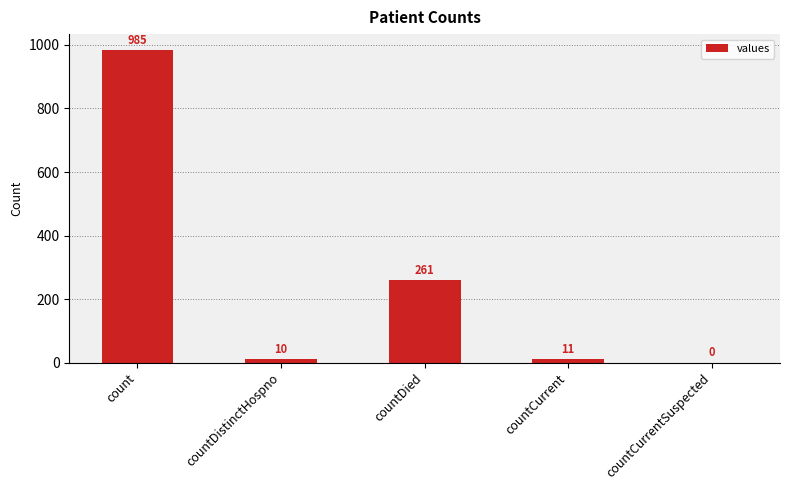

What is the greatest value displayed?

985